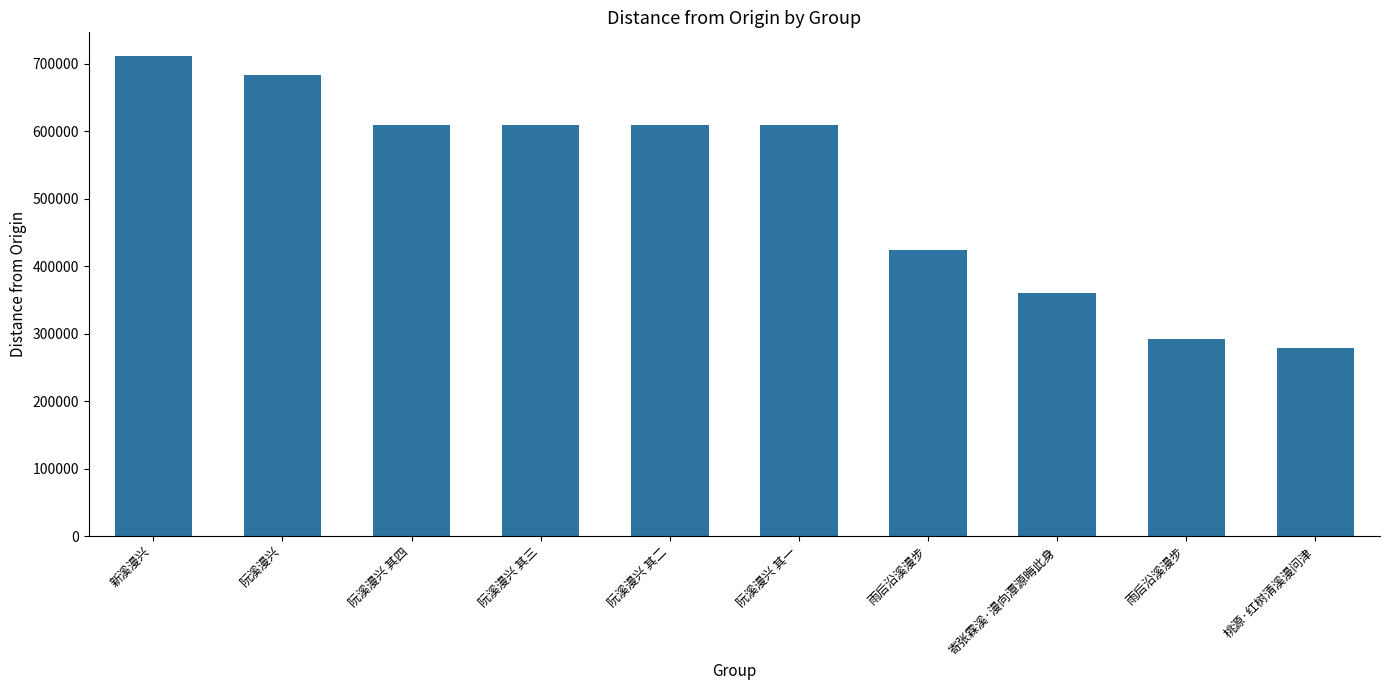

Reading left to right, what are all the values shown in this chart?

新溪漫兴=710875	阮溪漫兴=682540	阮溪漫兴 其四=609610	阮溪漫兴 其三=609609	阮溪漫兴 其二=609608	阮溪漫兴 其一=609607	雨后沿溪漫步=424625	寄张霖溪·漫向潭源晦此身=361029	雨后沿溪漫步=292863	桃源·红树清溪漫问津=279079